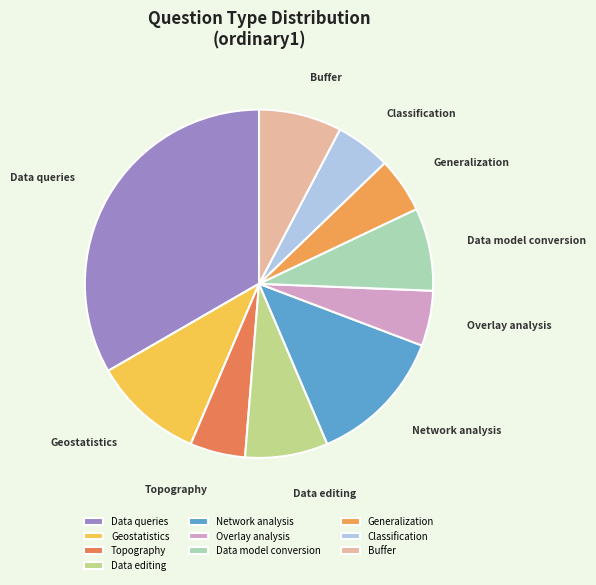

Between Buffer and Data queries, which is larger?

Data queries